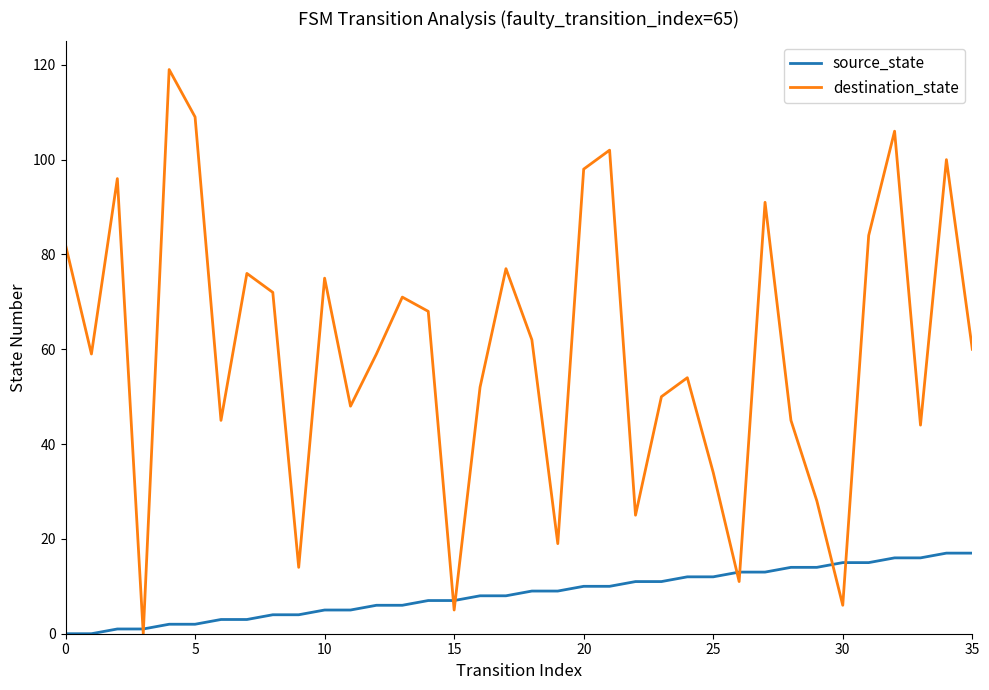

What is the maximum value for source_state?

17